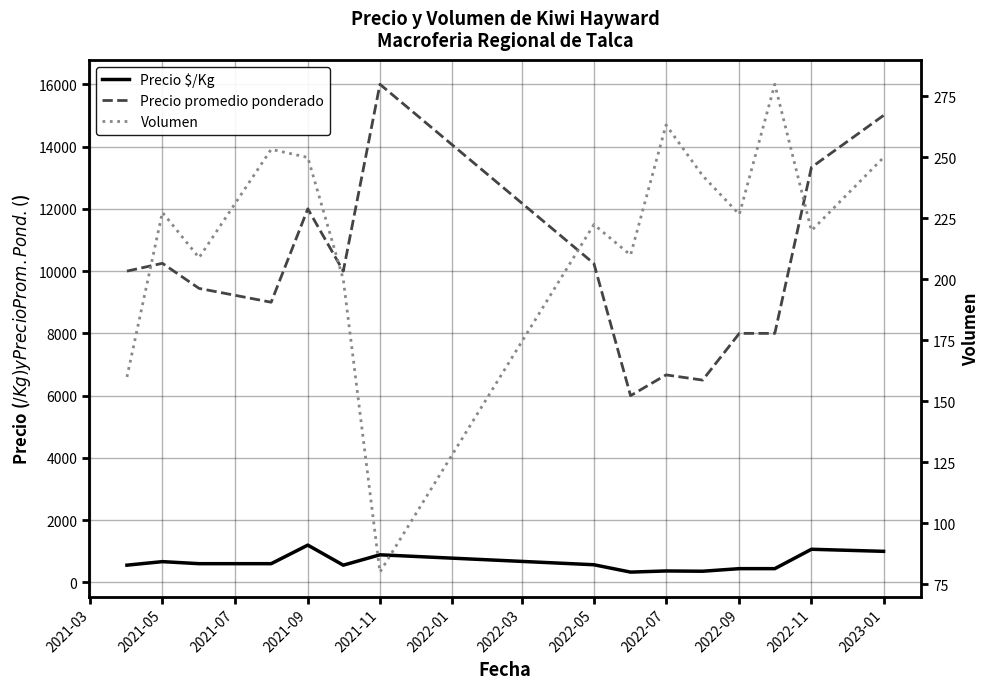

True or false: Precio $/Kg and Volumen cross at least once.

False